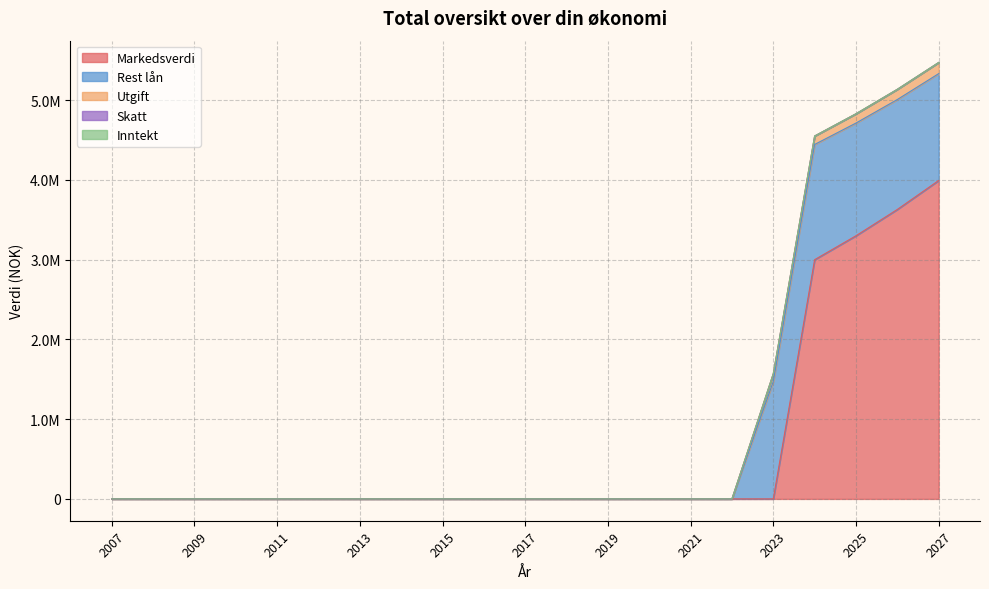

At how many categories does at least one series exceed 636554?

5